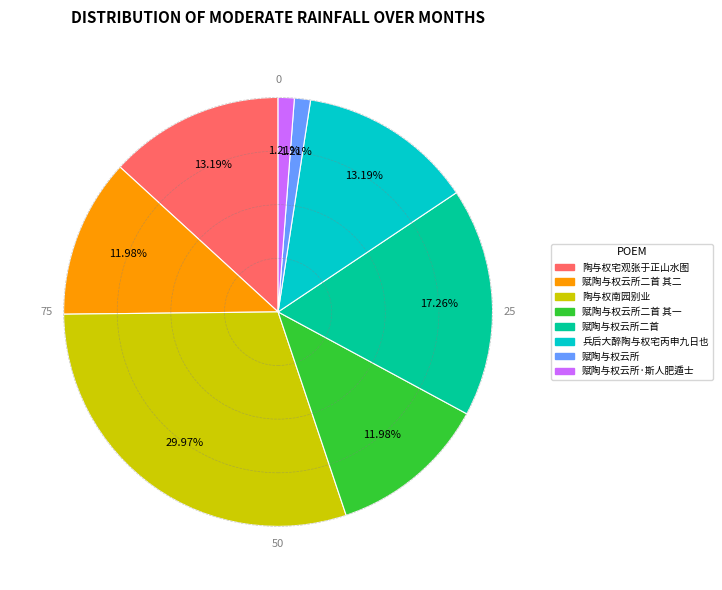

Is there a majority slice in this chart?

No